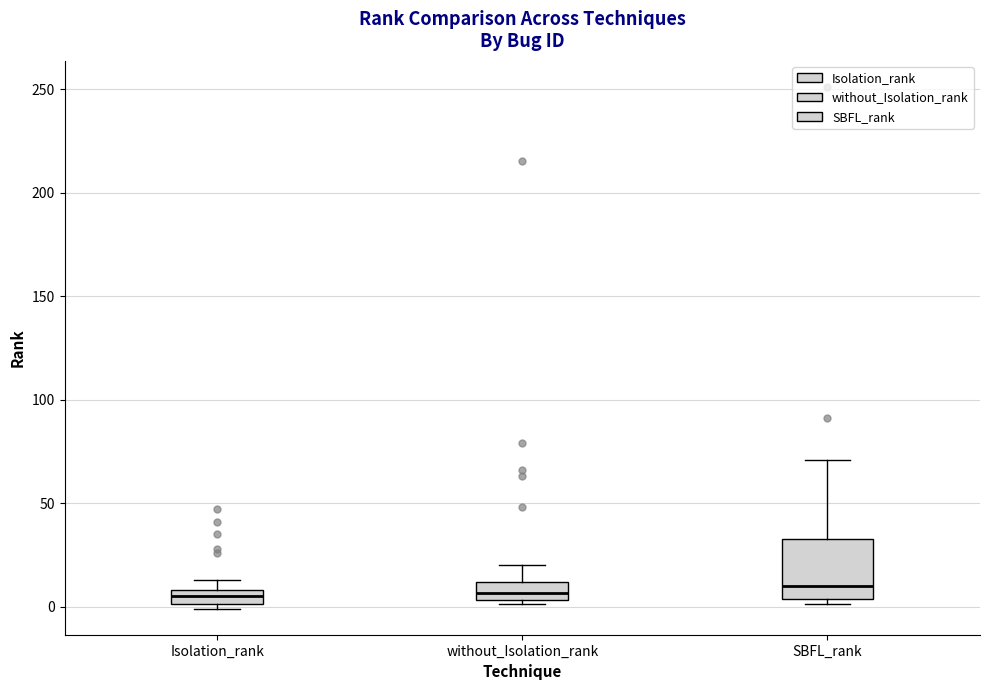

Where is the upper edge of the box for SBFL_rank on the y-axis? The values are not printed on the chart, so give them approximately, as read against the axis.

35